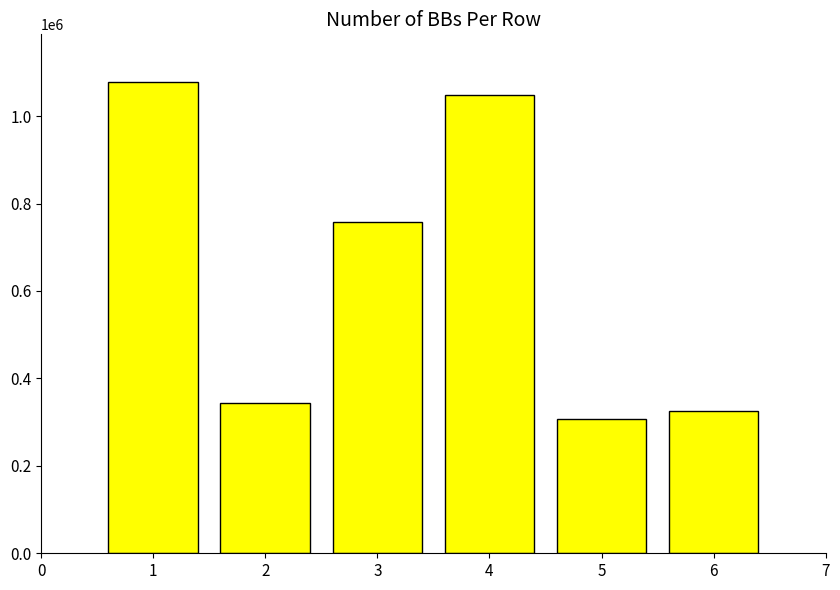

Is it true that the value at 4 is 1048353?

True